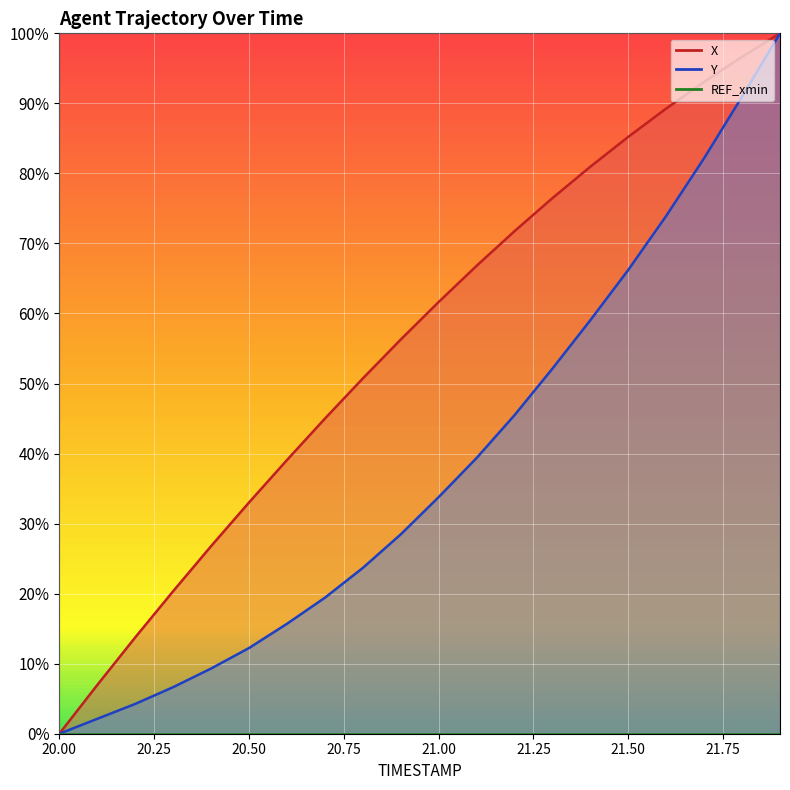

How many series are shown in this chart?

2